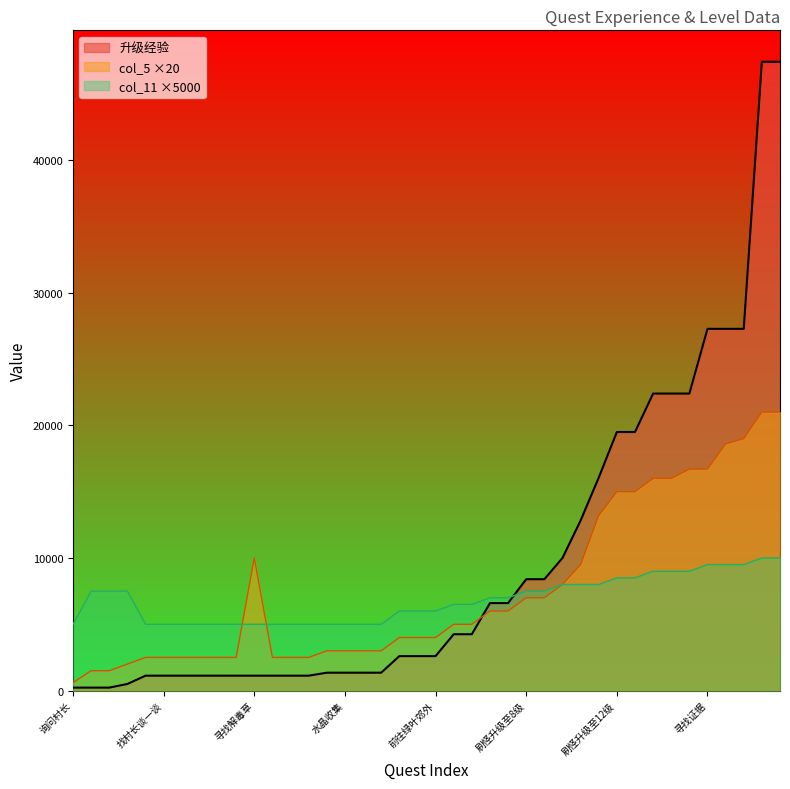

Which label corresponds to the smallest value in the chart?

询问村长